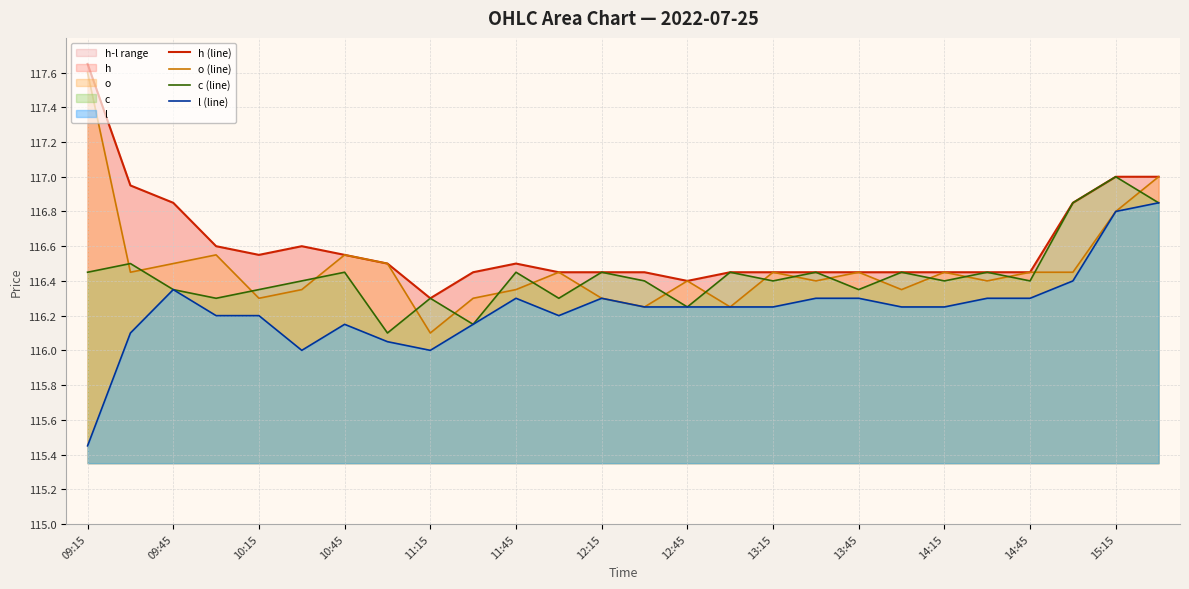

What is the sum of all l (line) values?

3022.2